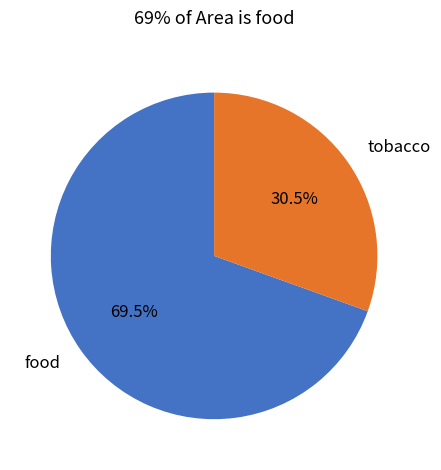

Does food represent more than half of the total?

Yes